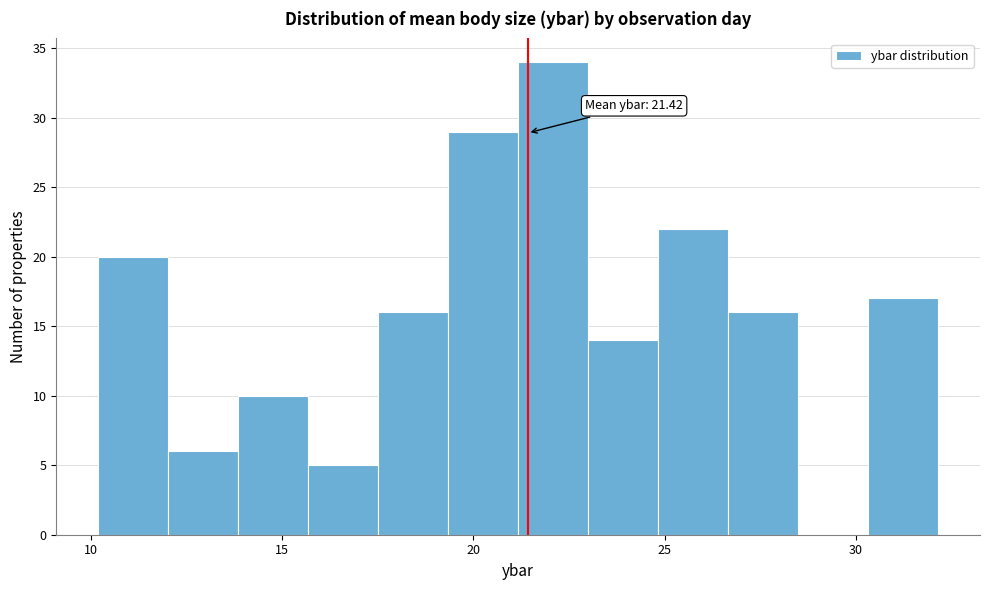

Around what value on the x-axis is the tallest bar? Give the approximate position of its centre, as read against the axis.

22.0